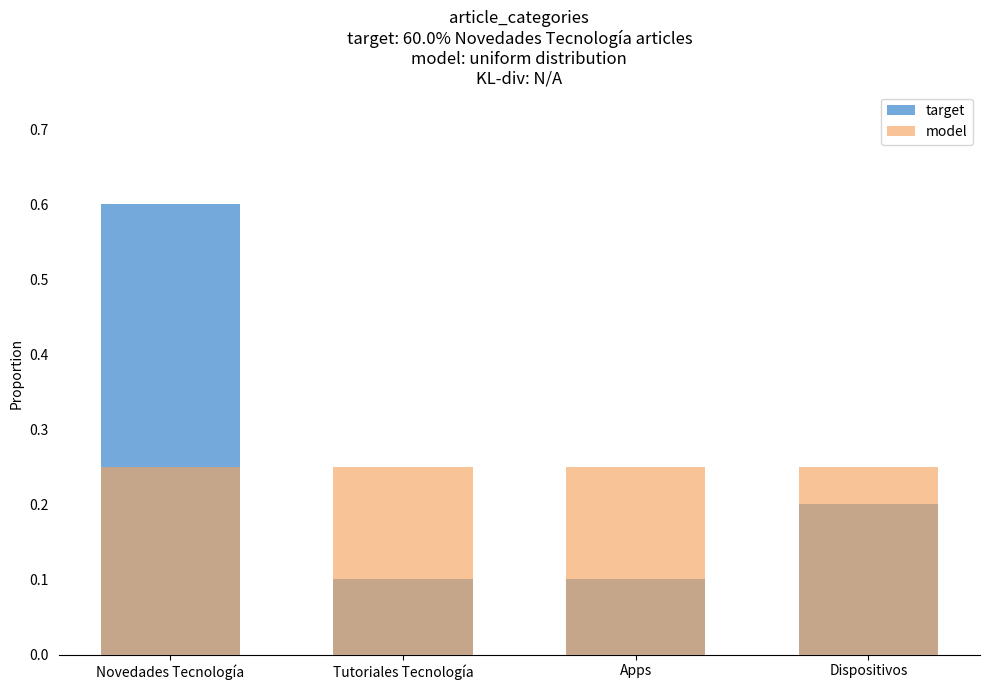

At how many categories does at least one series exceed 0?

4